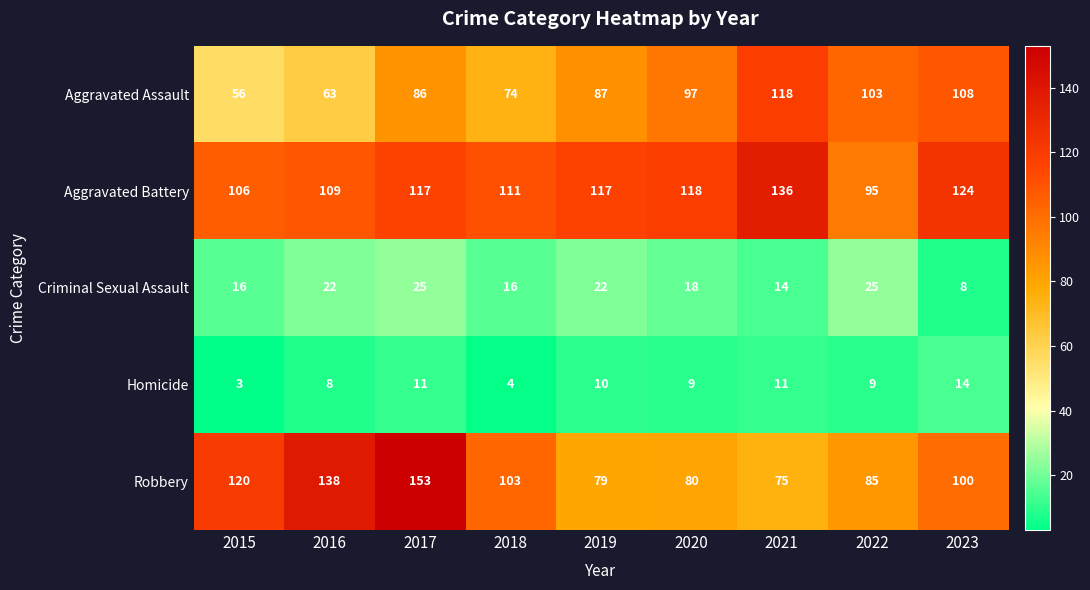

At which category is the sum across all series the highest?

2017